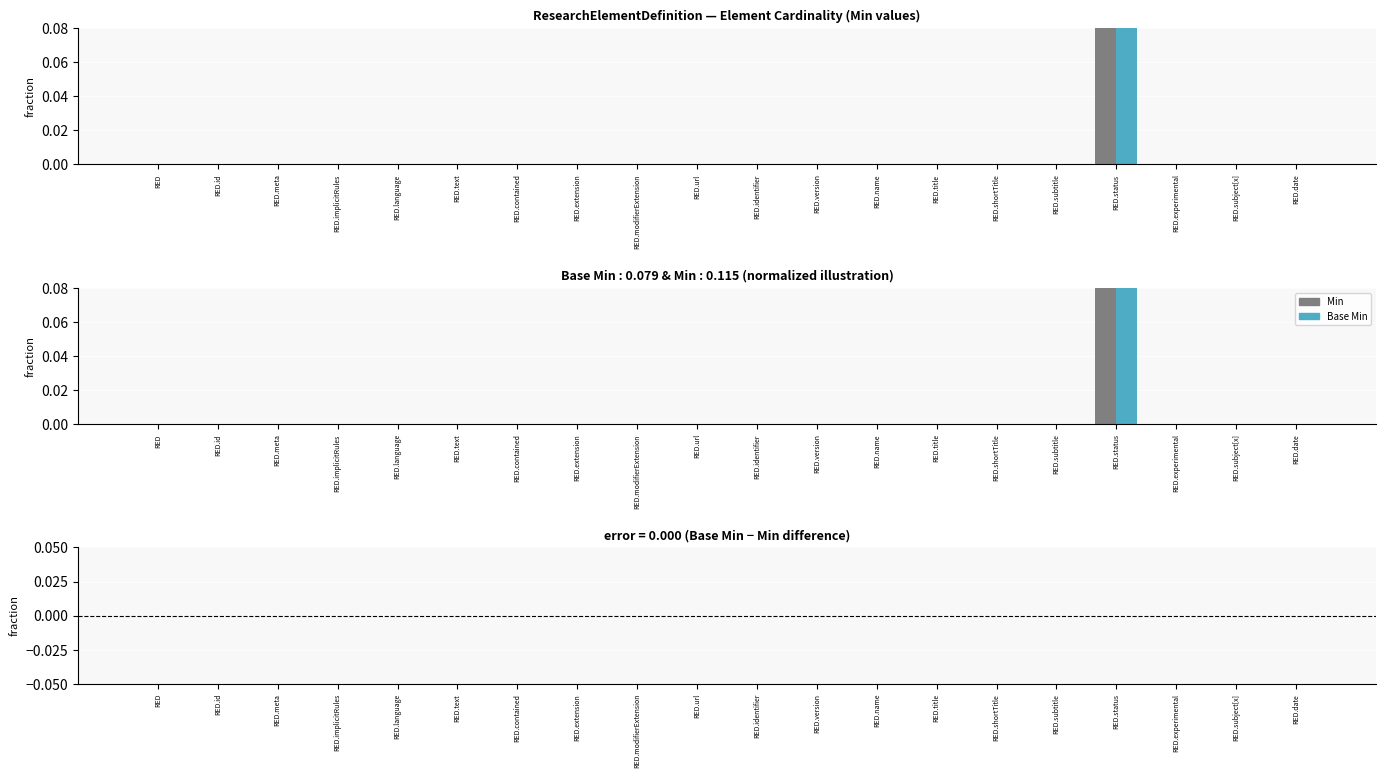

Reading right to left, extract all data points from this chart.

Min: 0	0	0	1	0	0	0	0	0	0	0	0	0	0	0	0	0	0	0	0
Base Min: 0	0	0	1	0	0	0	0	0	0	0	0	0	0	0	0	0	0	0	0
Base Min - Min: 0	0	0	0	0	0	0	0	0	0	0	0	0	0	0	0	0	0	0	0